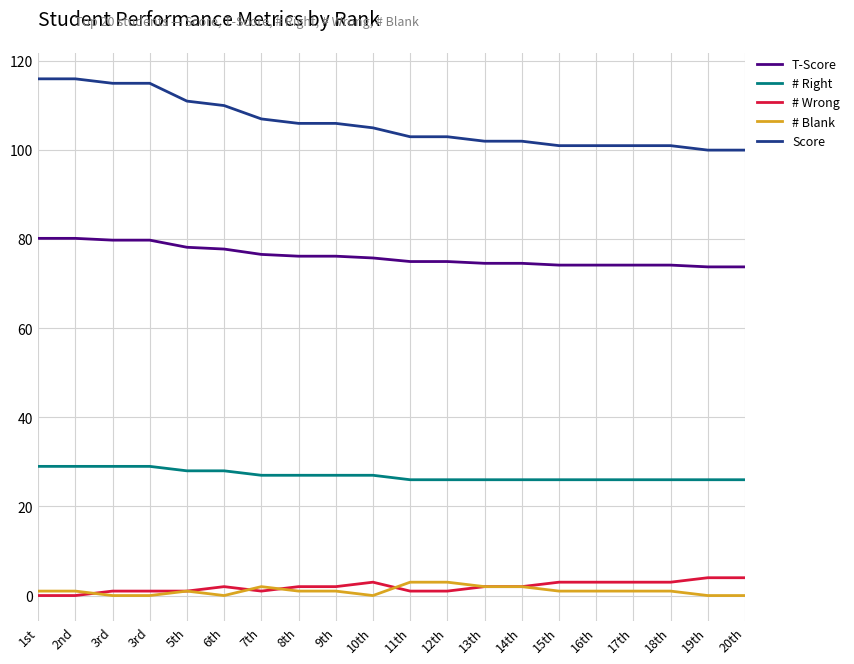

Rank the series at 14th from lowest to highest value.

# Wrong, # Blank, # Right, T-Score, Score